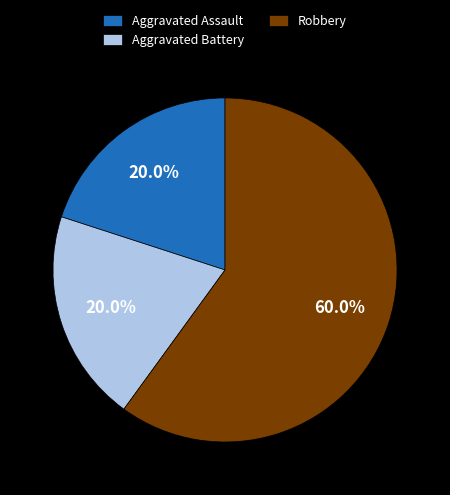

Does Aggravated Assault account for over 50% of the chart?

No